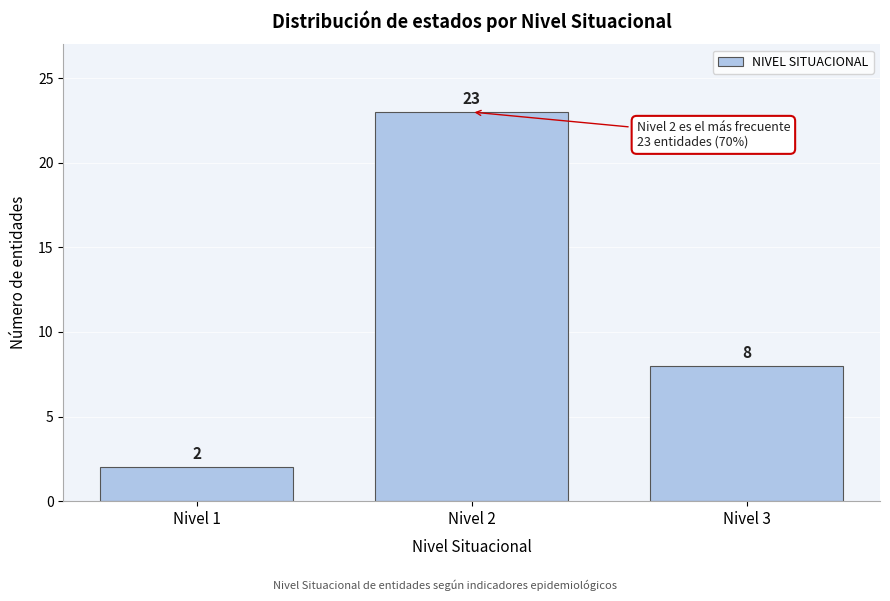

Reading left to right, transcribe all the data shown in this chart.

Nivel 1=2	Nivel 2=23	Nivel 3=8